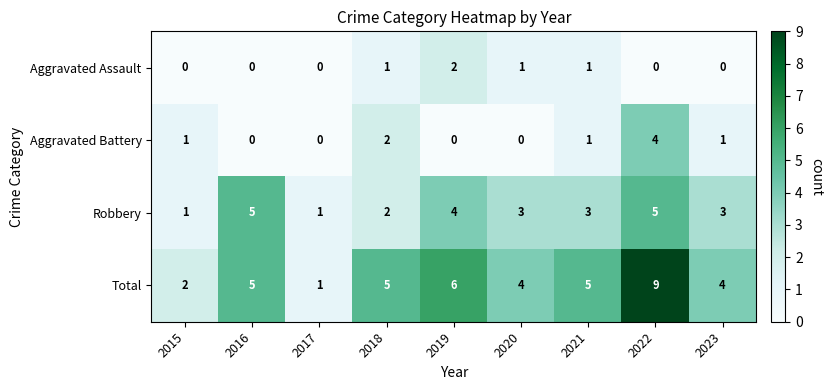

What value does the Total series have at 2023?

4